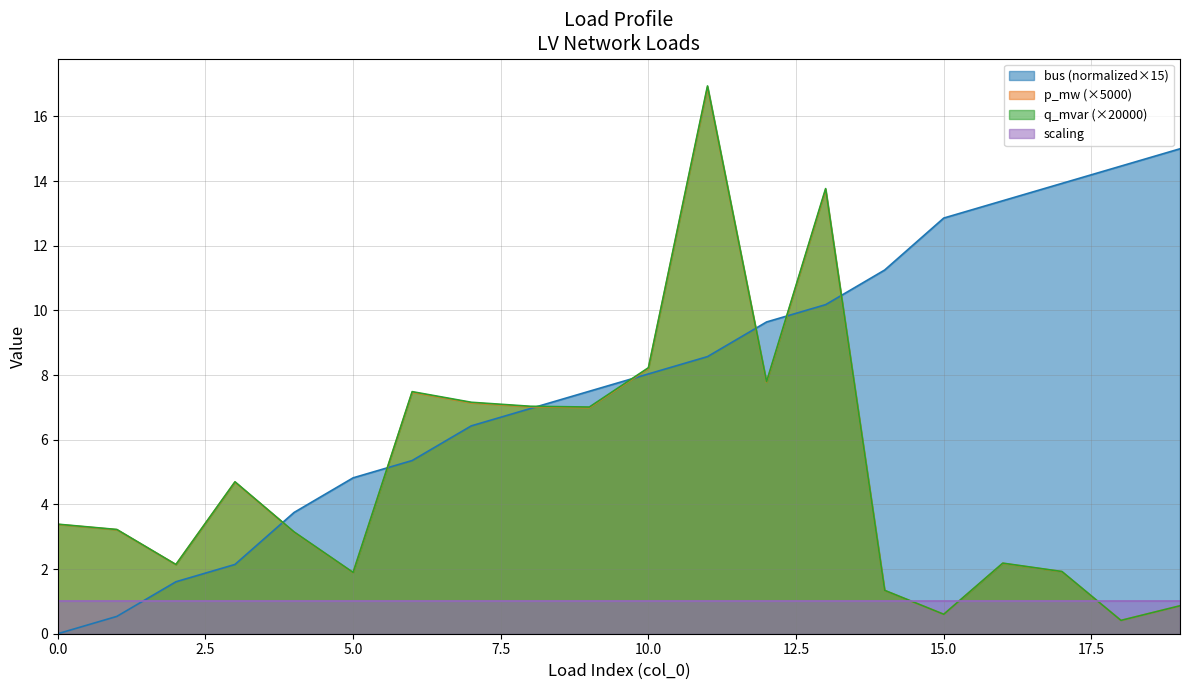

What is the spread (max minus min) of values at 5.0?

3.8